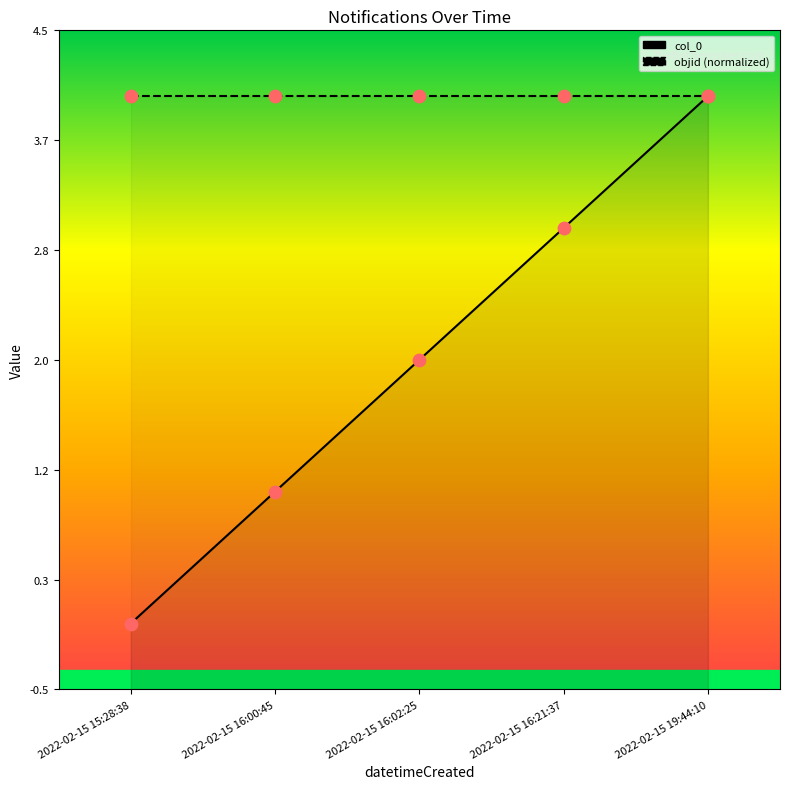

Which series reaches the maximum Y coordinate?

col_0